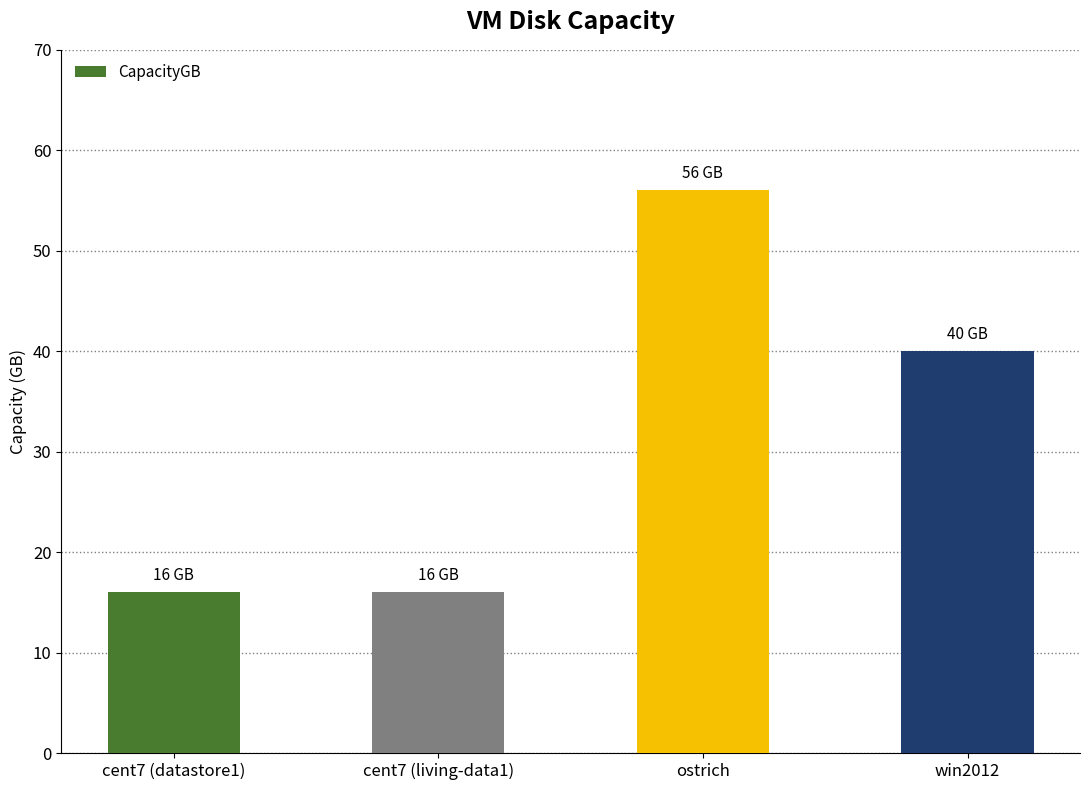

The value at cent7 (datastore1) is 16. True or false?

True